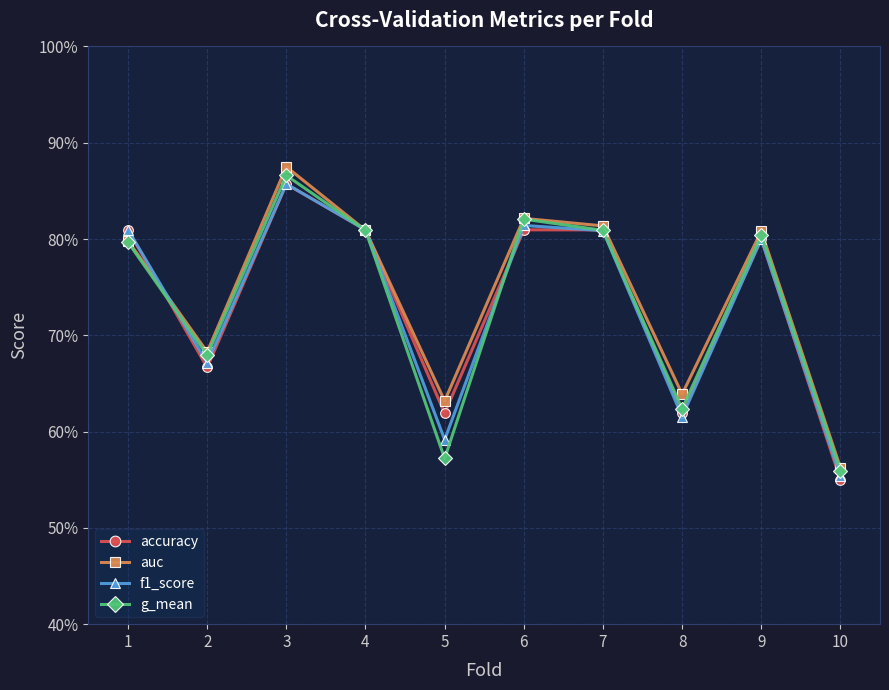

Does the chart have visible grid lines?

Yes